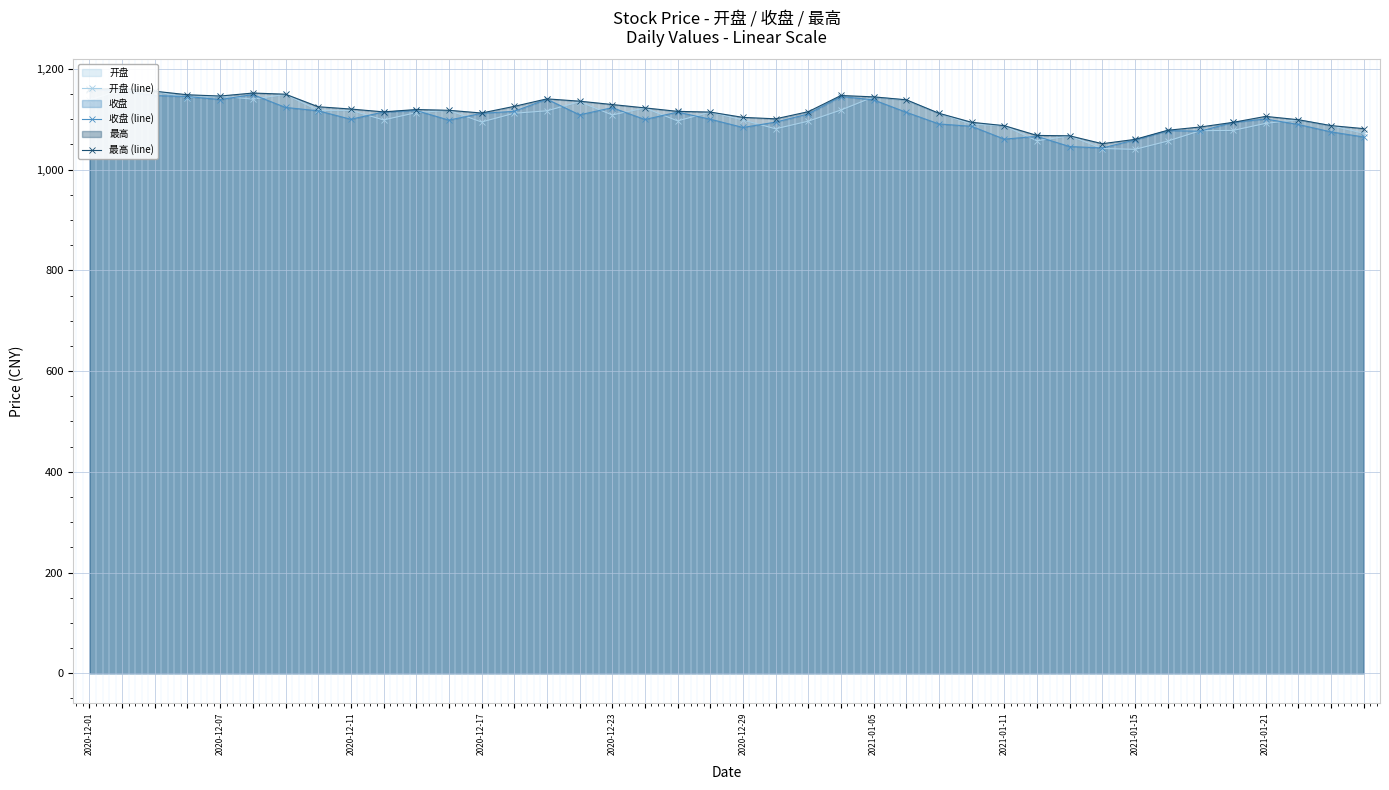

Reading left to right, extract all data points from this chart.

开盘 (line): 1138.2	1158.8	1155.2	1143.0	1145.7	1140.0	1149.3	1117.5	1117.6	1098.7	1113.1	1117.7	1094.5	1111.9	1116.7	1134.8	1108.5	1122.5	1096.7	1114.2	1098.6	1081.0	1096.2	1118.3	1144.4	1138.0	1111.8	1090.2	1087.1	1057.2	1067.1	1041.9	1040.2	1056.6	1077.2	1077.8	1091.8	1099.0	1087.3	1072.3
收盘 (line): 1159.0	1156.7	1147.0	1145.0	1139.0	1148.9	1123.4	1116.7	1099.9	1114.3	1117.3	1098.2	1111.7	1115.7	1139.8	1108.7	1122.9	1099.5	1114.1	1100.0	1083.7	1094.2	1110.5	1145.1	1138.4	1113.8	1090.6	1085.9	1060.5	1066.0	1045.8	1043.0	1058.9	1077.3	1076.3	1093.8	1100.4	1089.6	1074.9	1064.8
最高 (line): 1159.5	1161.0	1155.6	1148.6	1146.0	1152.0	1149.7	1124.8	1120.2	1114.6	1119.3	1117.7	1112.3	1125.5	1140.4	1135.8	1129.2	1122.5	1115.6	1114.2	1103.7	1100.8	1115.0	1147.1	1144.4	1138.6	1111.8	1093.9	1087.2	1067.8	1067.1	1051.4	1060.0	1078.1	1084.6	1093.8	1105.6	1099.0	1087.3	1081.4